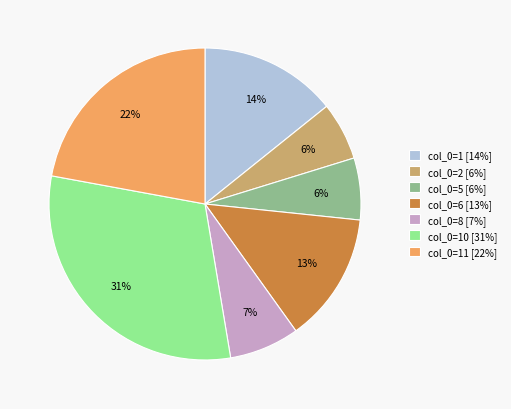

Combined, do col_0=5 [6%] and col_0=1 [14%] account for over 50%?

No